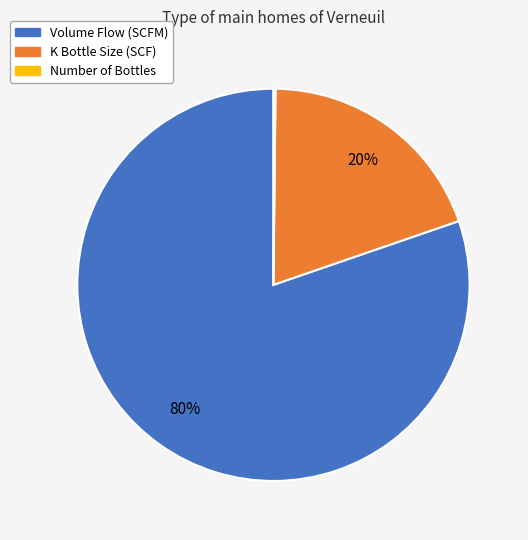

To the nearest percent, what is the difference between the largest and smallest slice percentages?

80%